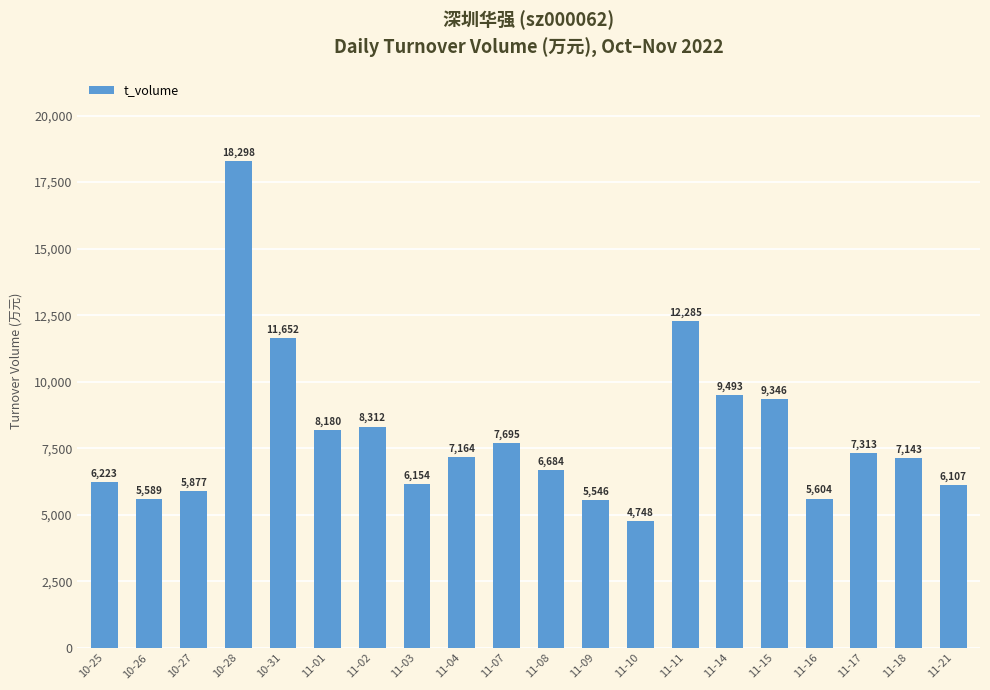

What is the label of the 14th bar from the left?

11-11